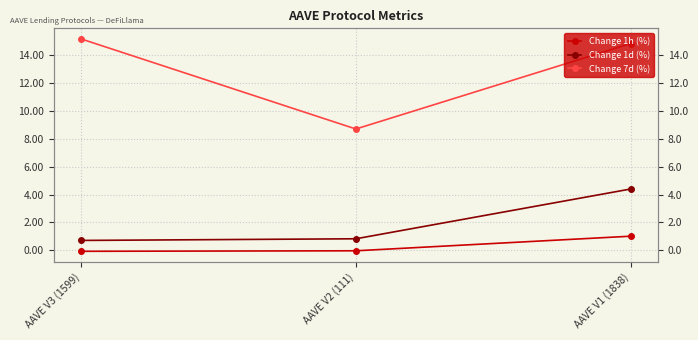

What is the difference between the maximum and second lowest values in the Change 1d (%) series?

3.6